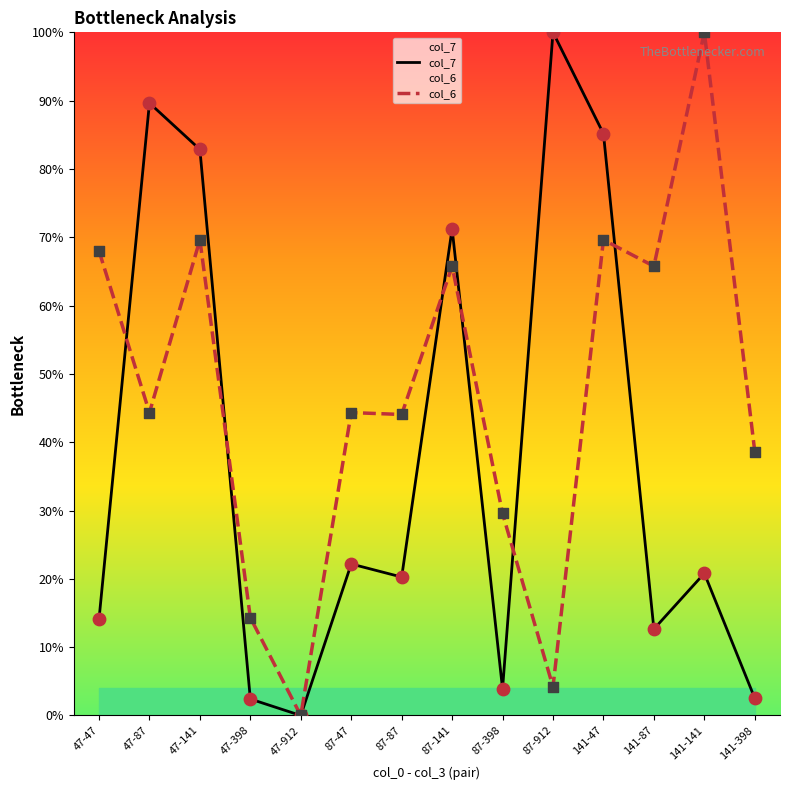

What is the total value across all series at 47-87?

134.0